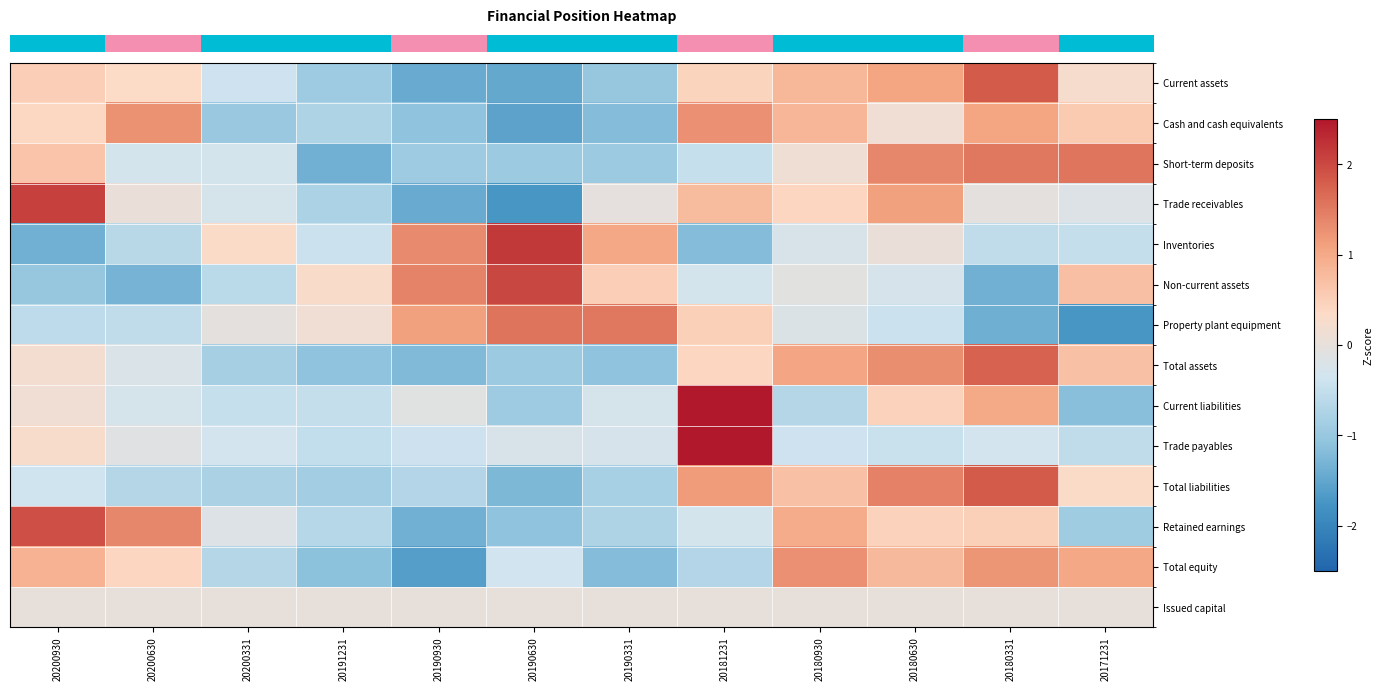

Reading right to left, transcribe all the data shown in this chart.

row_0: 20171231=0.2	20180331=1.8	20180630=1.1	20180930=0.8	20181231=0.4	20190331=-1.0	20190630=-1.5	20190930=-1.4	20191231=-0.9	20200331=-0.4	20200630=0.3	20200930=0.5
row_1: 20171231=0.6	20180331=1.1	20180630=0.1	20180930=0.8	20181231=1.3	20190331=-1.2	20190630=-1.6	20190930=-1.1	20191231=-0.7	20200331=-1.0	20200630=1.3	20200930=0.4
row_2: 20171231=1.6	20180331=1.5	20180630=1.4	20180930=0.1	20181231=-0.5	20190331=-0.9	20190630=-0.9	20190930=-0.9	20191231=-1.4	20200331=-0.3	20200630=-0.3	20200930=0.7
row_3: 20171231=-0.2	20180331=-0.0	20180630=1.1	20180930=0.4	20181231=0.8	20190331=-0.0	20190630=-1.7	20190930=-1.4	20191231=-0.8	20200331=-0.3	20200630=0.1	20200930=2.1
row_4: 20171231=-0.5	20180331=-0.5	20180630=0.0	20180930=-0.2	20181231=-1.2	20190331=1.0	20190630=2.2	20190930=1.3	20191231=-0.4	20200331=0.3	20200630=-0.6	20200930=-1.4
row_5: 20171231=0.7	20180331=-1.4	20180630=-0.3	20180930=-0.1	20181231=-0.3	20190331=0.5	20190630=2.0	20190930=1.4	20191231=0.3	20200331=-0.6	20200630=-1.3	20200930=-1.0
row_6: 20171231=-1.7	20180331=-1.4	20180630=-0.4	20180930=-0.2	20181231=0.5	20190331=1.5	20190630=1.6	20190930=1.1	20191231=0.1	20200331=-0.0	20200630=-0.5	20200930=-0.6
row_7: 20171231=0.7	20180331=1.7	20180630=1.3	20180930=1.0	20181231=0.4	20190331=-1.1	20190630=-0.9	20190930=-1.2	20191231=-1.1	20200331=-0.8	20200630=-0.2	20200930=0.2
row_8: 20171231=-1.1	20180331=1.0	20180630=0.5	20180930=-0.7	20181231=2.7	20190331=-0.3	20190630=-0.9	20190930=-0.1	20191231=-0.5	20200331=-0.5	20200630=-0.3	20200930=0.2
row_9: 20171231=-0.5	20180331=-0.3	20180630=-0.4	20180930=-0.4	20181231=3.2	20190331=-0.3	20190630=-0.2	20190930=-0.4	20191231=-0.5	20200331=-0.3	20200630=-0.1	20200930=0.3
row_10: 20171231=0.3	20180331=1.8	20180630=1.4	20180930=0.7	20181231=1.2	20190331=-0.8	20190630=-1.2	20190930=-0.7	20191231=-0.9	20200331=-0.8	20200630=-0.7	20200930=-0.4
row_11: 20171231=-0.9	20180331=0.5	20180630=0.5	20180930=1.0	20181231=-0.3	20190331=-0.7	20190630=-1.1	20190930=-1.4	20191231=-0.7	20200331=-0.2	20200630=1.4	20200930=1.9
row_12: 20171231=1.0	20180331=1.2	20180630=0.8	20180930=1.3	20181231=-0.7	20190331=-1.2	20190630=-0.3	20190930=-1.6	20191231=-1.1	20200331=-0.7	20200630=0.4	20200930=0.9
row_13: 20171231=0.0	20180331=0.0	20180630=0.0	20180930=0.0	20181231=0.0	20190331=0.0	20190630=0.0	20190930=0.0	20191231=0.0	20200331=0.0	20200630=0.0	20200930=0.0